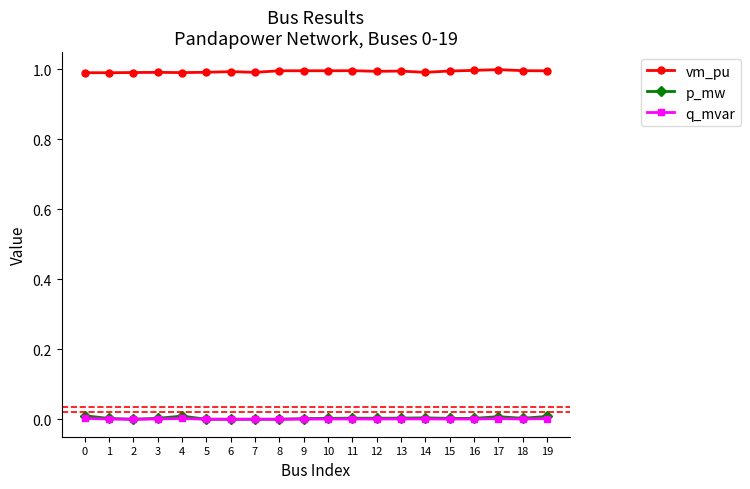

Read the vm_pu value at 3.

1.0